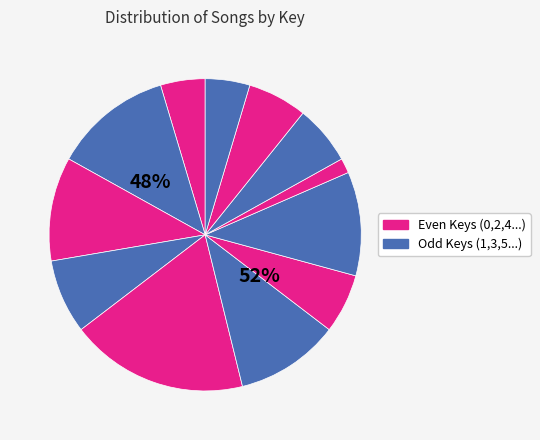

Which slice is the largest?

4